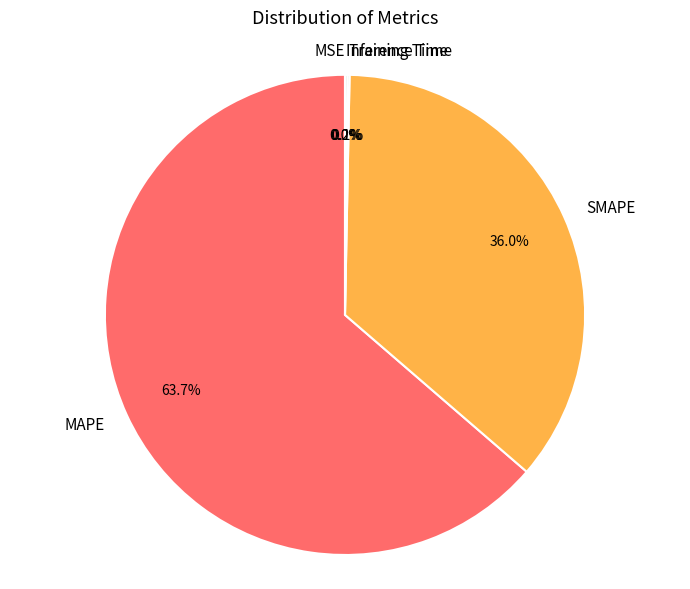

What percentage is NOT represented by SMAPE?

64.0%